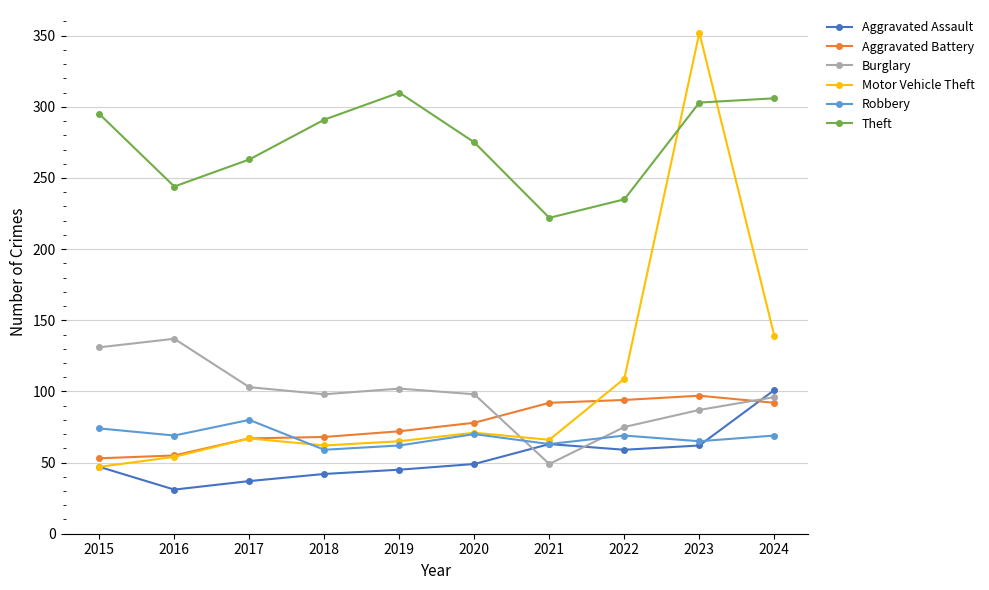

Which label corresponds to the smallest value in the chart?

2016